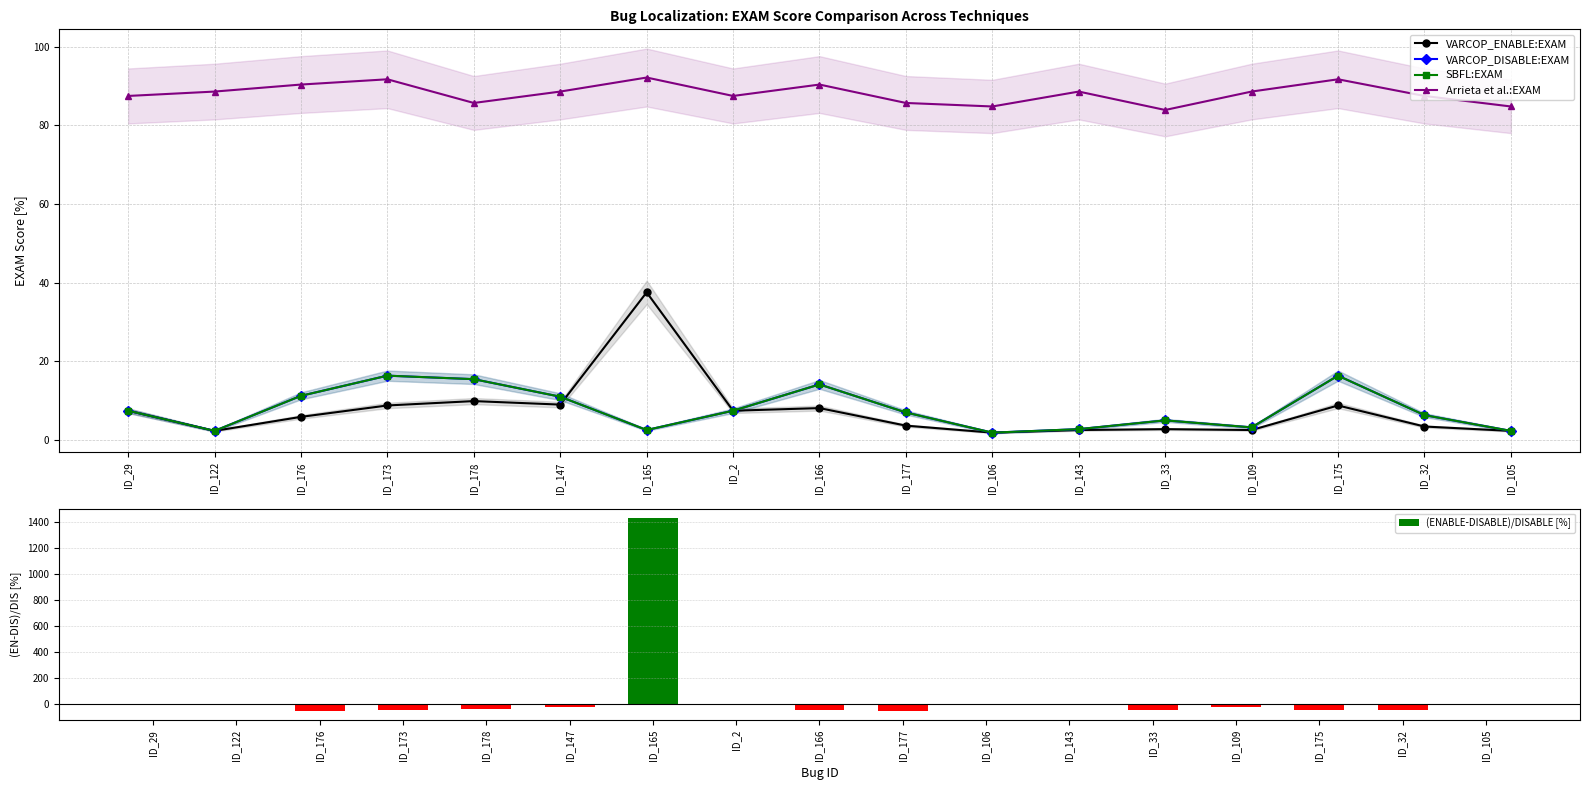

How many values in the VARCOP_DISABLE:EXAM series are below 6?

7